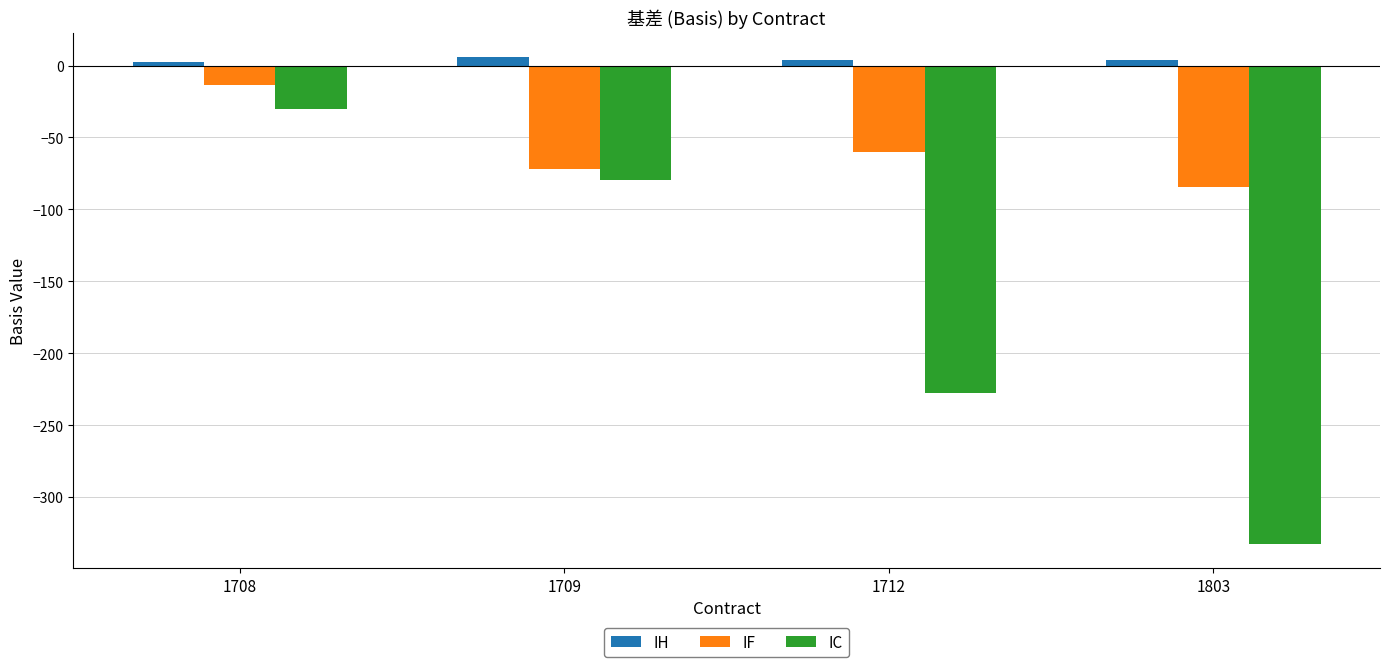

Reading left to right, transcribe all the data shown in this chart.

IH: 2.3	5.6	4.0	4.0
IF: -13.5	-71.9	-60.3	-84.7
IC: -30.3	-79.9	-227.5	-332.5